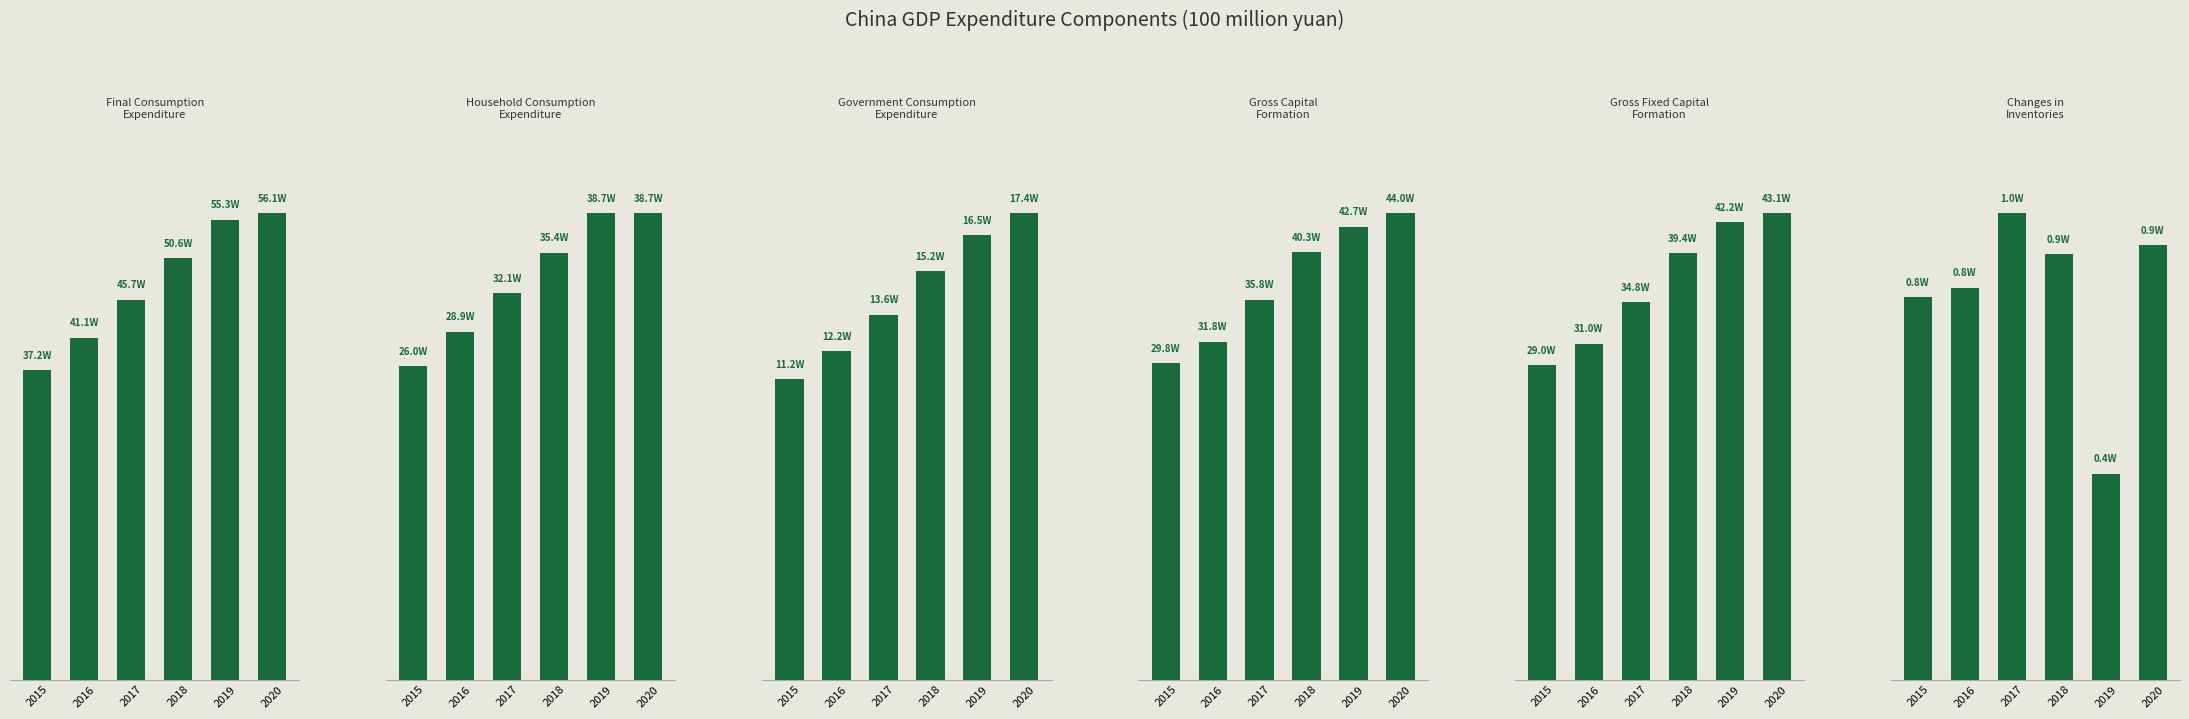

Between 2017 and 2015, which is larger?

2017